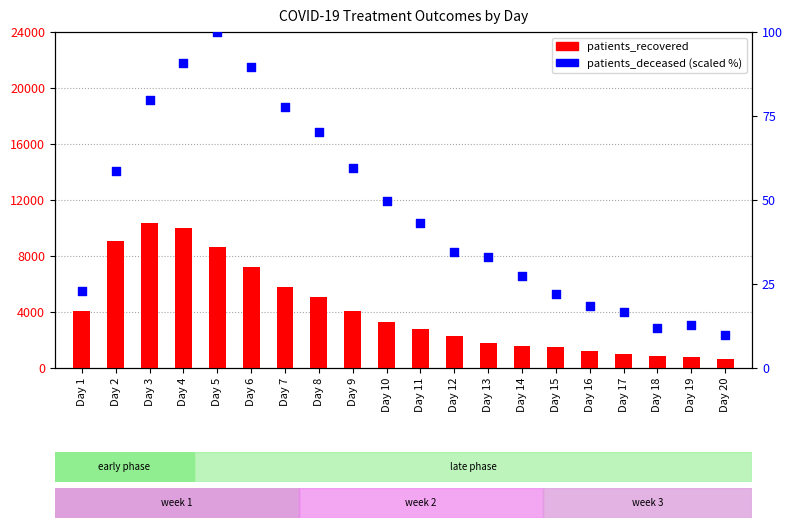

At how many categories does at least one series exceed 6021?

5